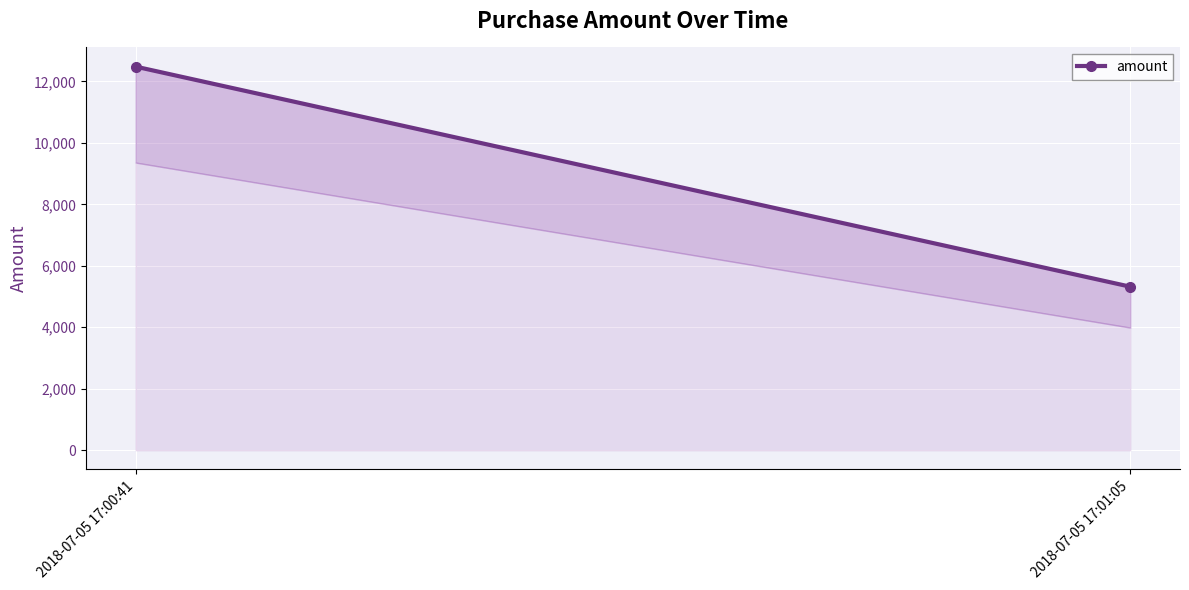

Reading left to right, list all the values displayed in this chart.

2018-07-05 17:00:41=12479.6	2018-07-05 17:01:05=5320.5